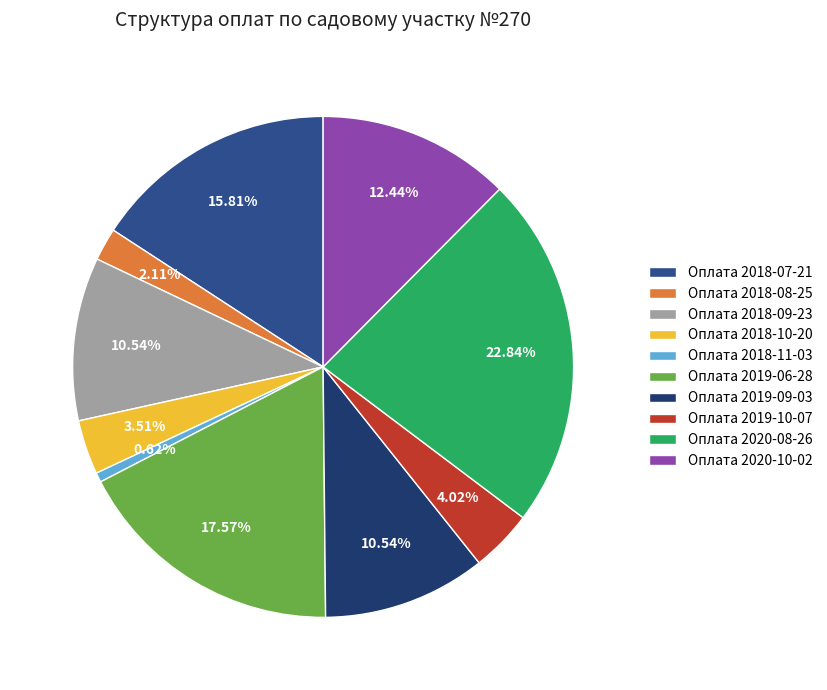

Which slice is the smallest?

Оплата 2018-11-03